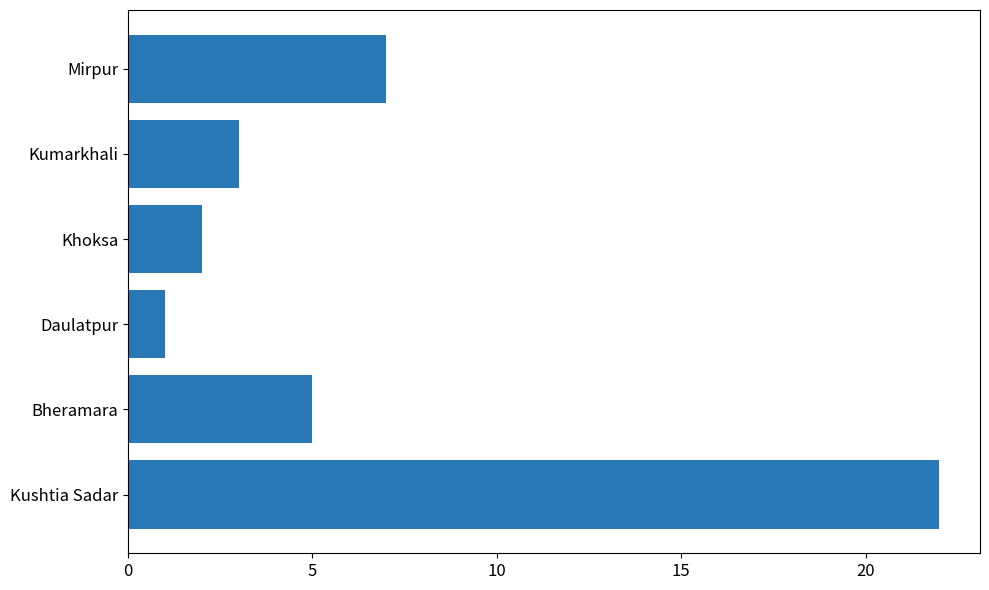

Rank the categories by value from highest to lowest.

Kushtia Sadar, Mirpur, Bheramara, Kumarkhali, Khoksa, Daulatpur